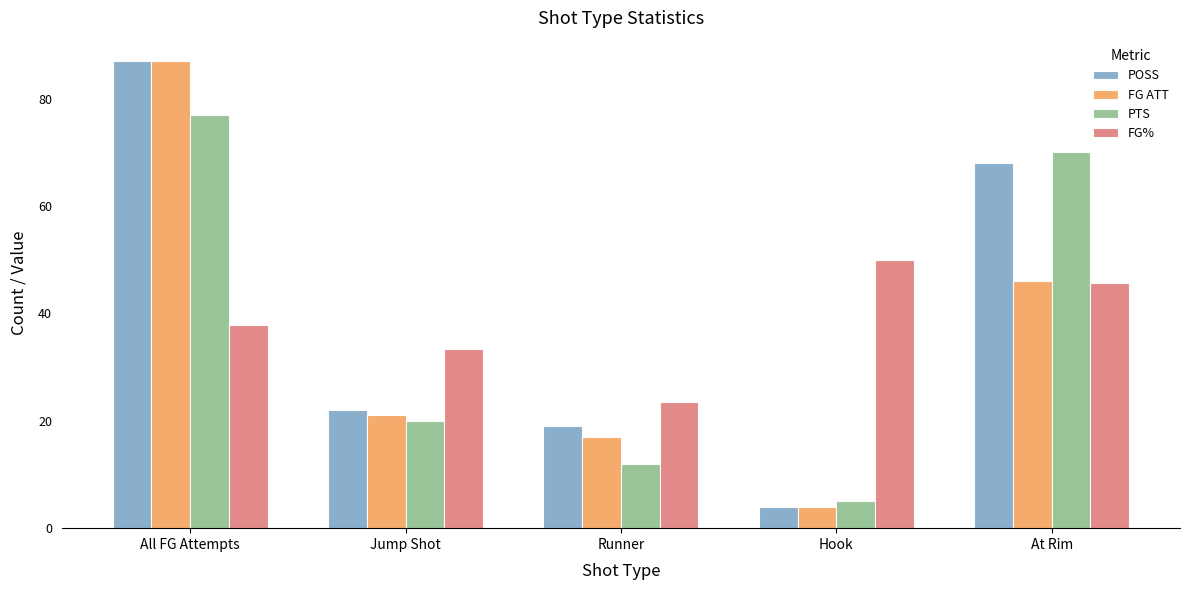

What is the difference between the POSS values at Jump Shot and At Rim?

46.0